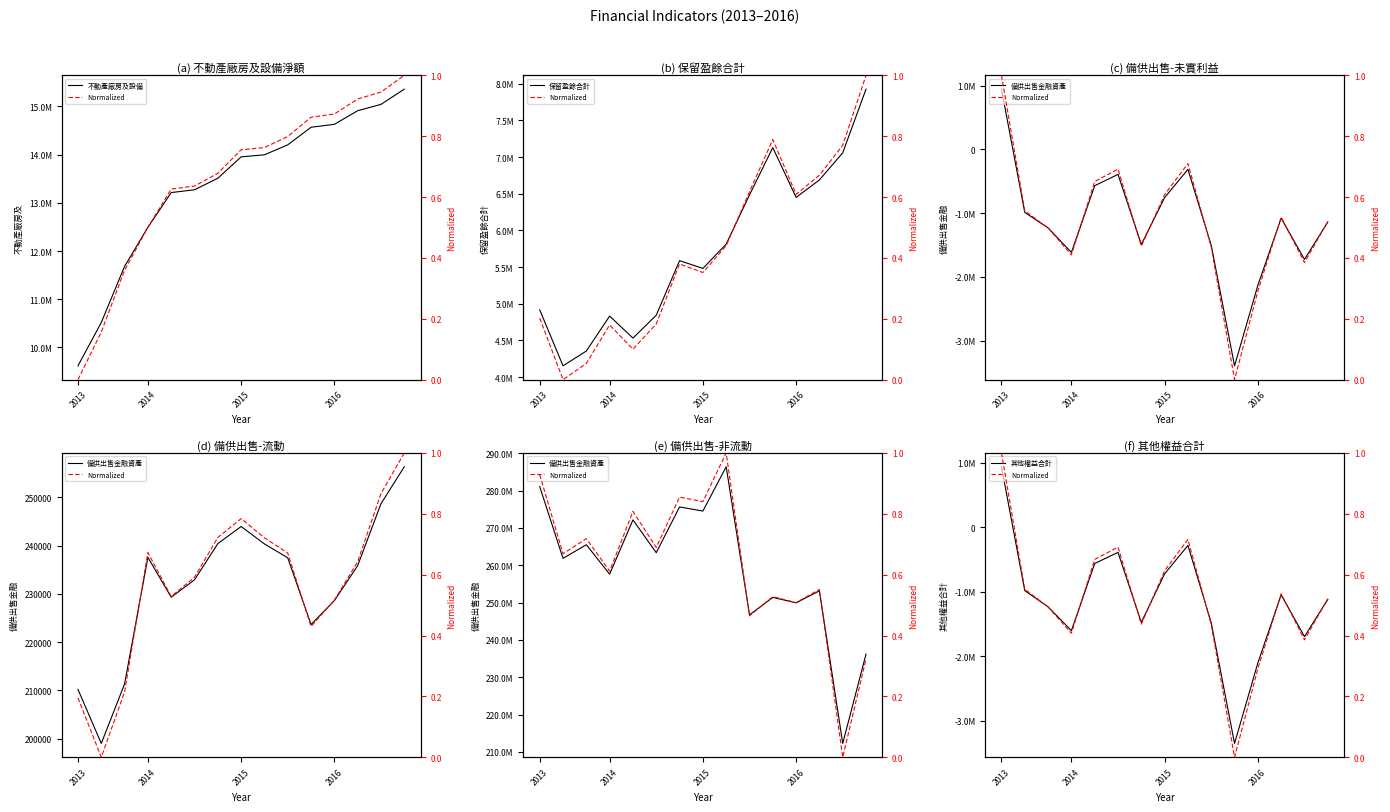

Between 2014-11-14 and 2015-05-14, which series saw the biggest shift?

備供出售金融資產非流動